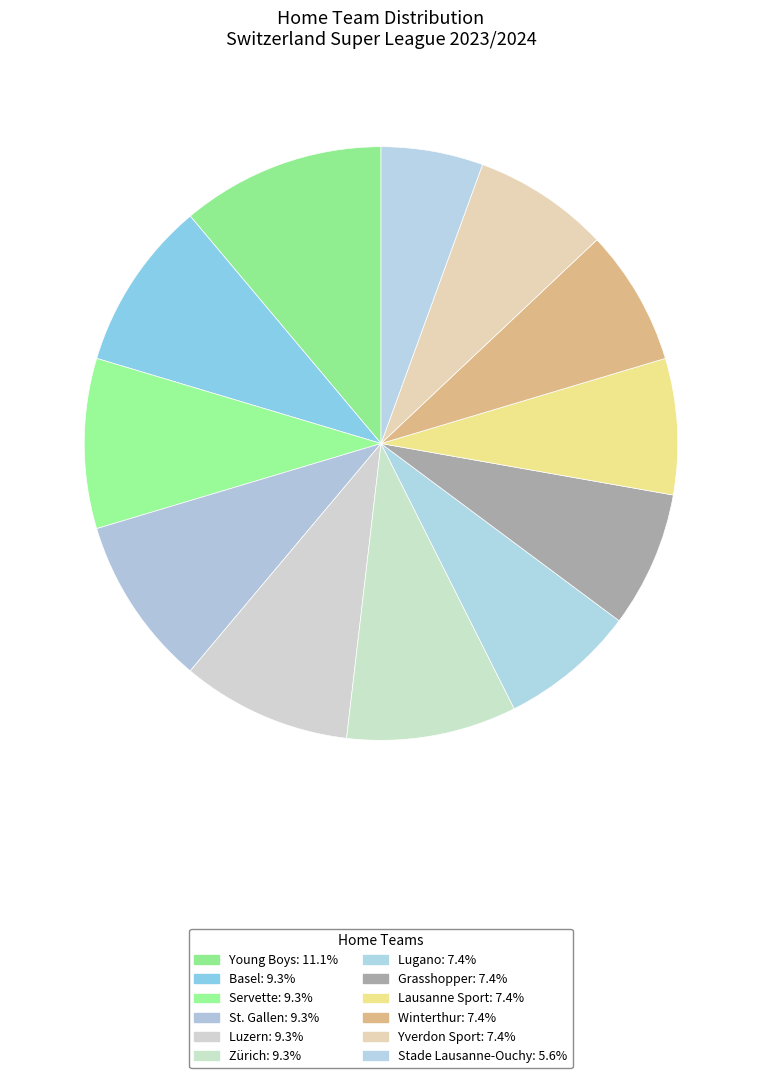

How many segments does this pie chart have?

12